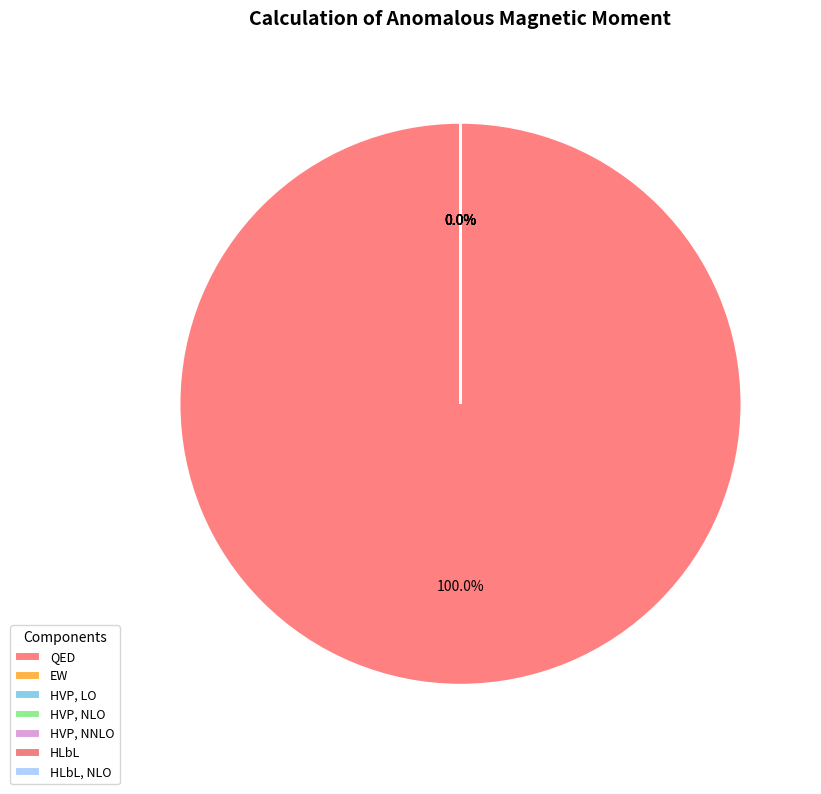

Approximately how many times larger is the value at EW compared to HLbL?

1.6